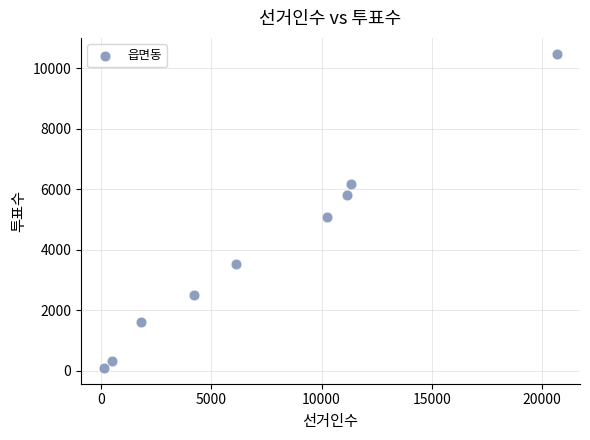

What is the range of Y values (max minus min)?

10383